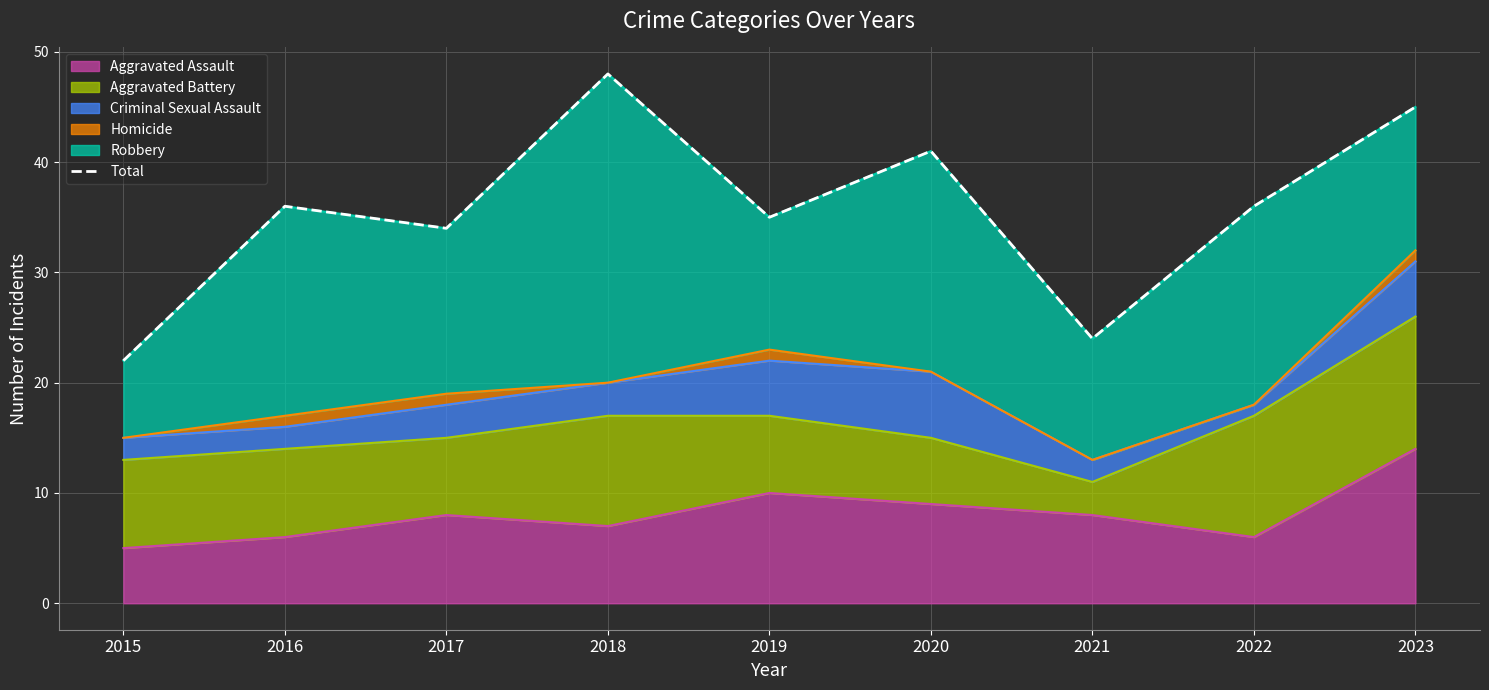

What is the lowest value of the Aggravated Assault series?

5